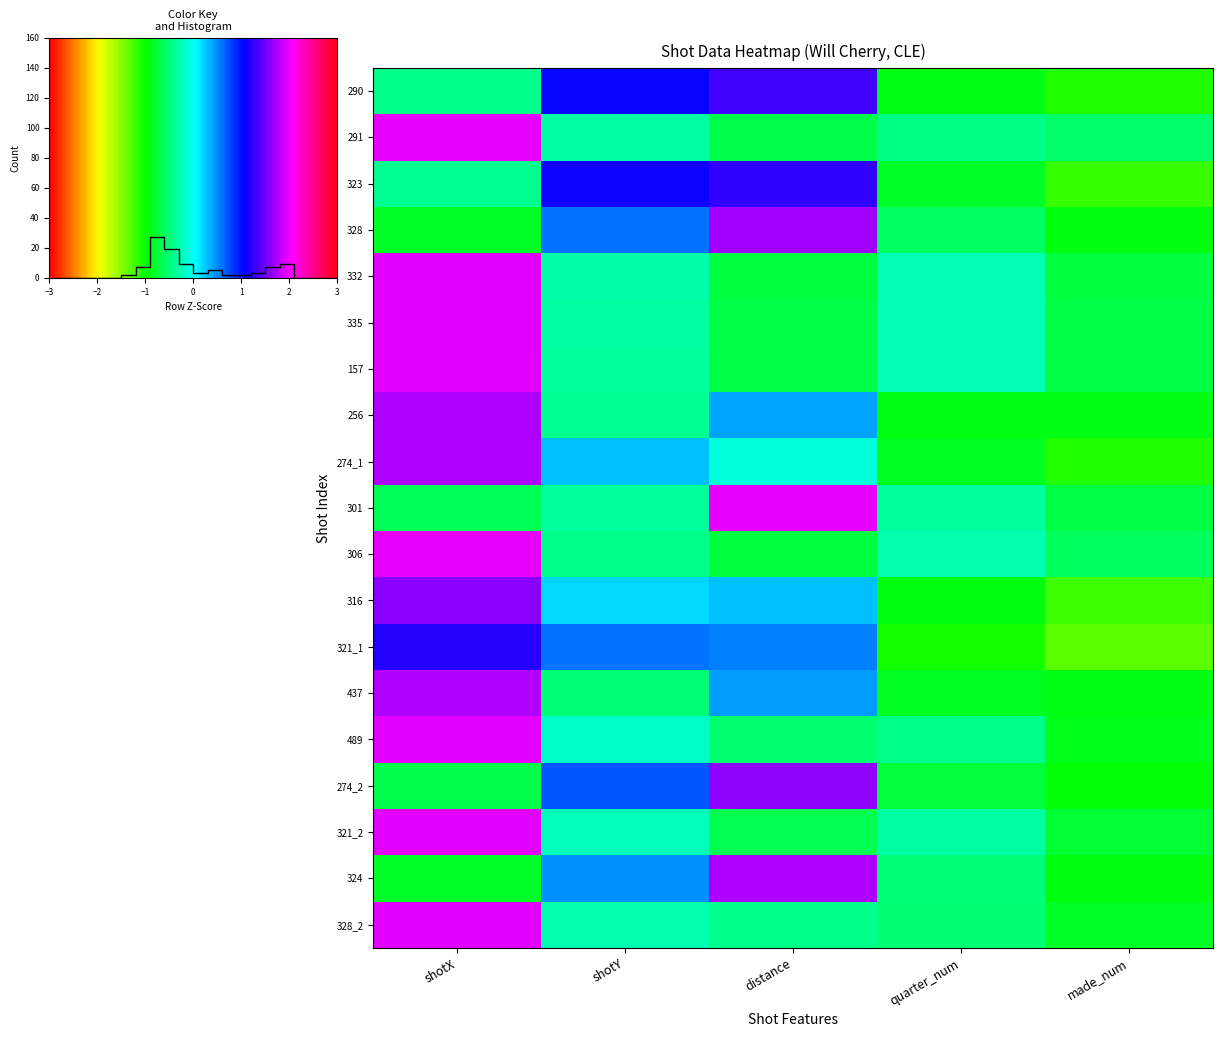

Which has a higher value, shotX or distance?

distance